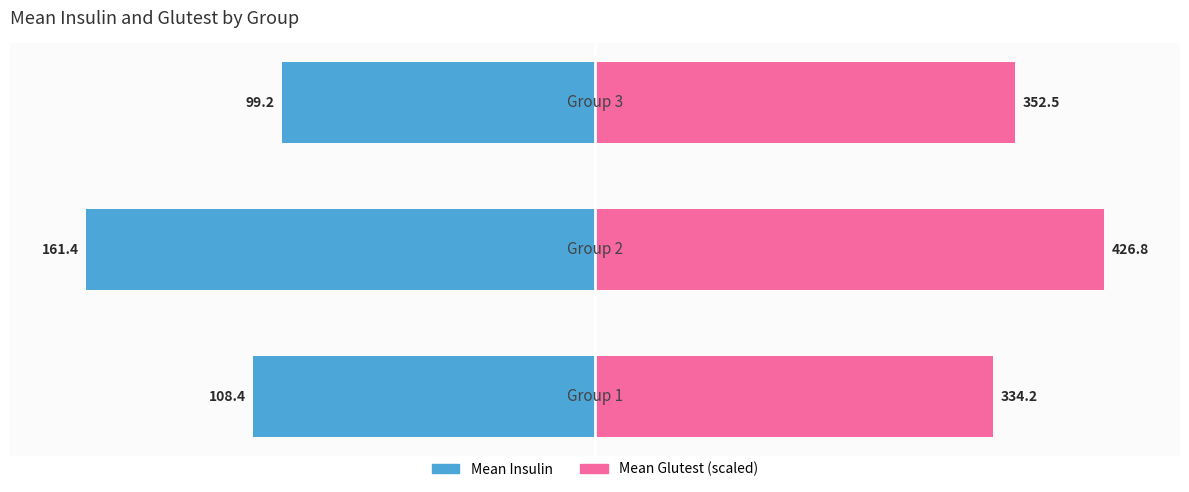

Reading left to right, transcribe all the data shown in this chart.

insulin: −150=-67.2	−100=-100.0	−50=-61.5
glutest: −150=78.3	−100=100.0	−50=82.6